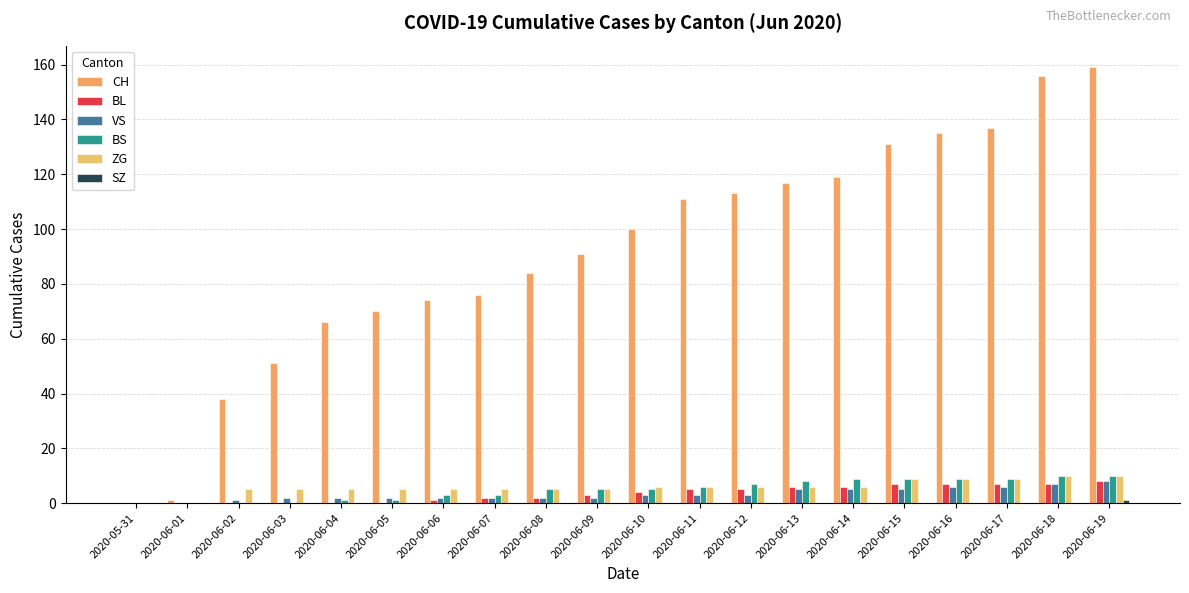

What is the difference between the maximum and minimum values in the VS series?

8